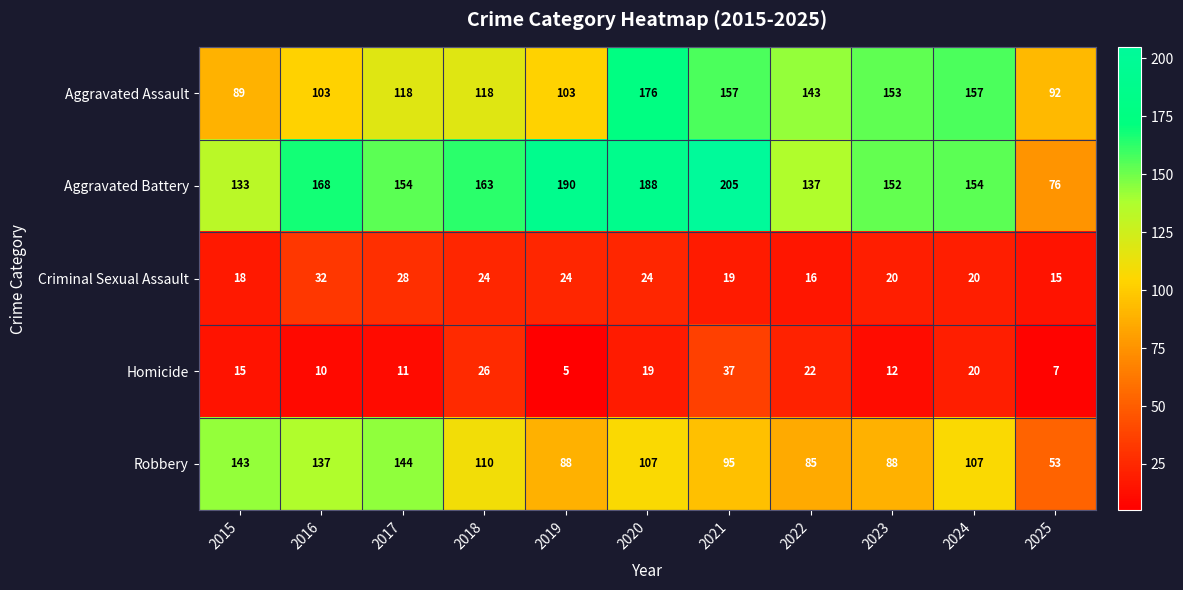

Rank the series by their maximum value, from lowest to highest.

Criminal Sexual Assault, Homicide, Robbery, Aggravated Assault, Aggravated Battery